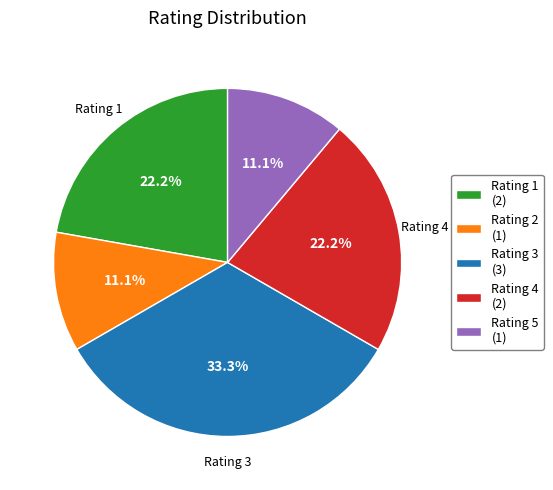

Is Rating 3 (3) the majority of the pie?

No